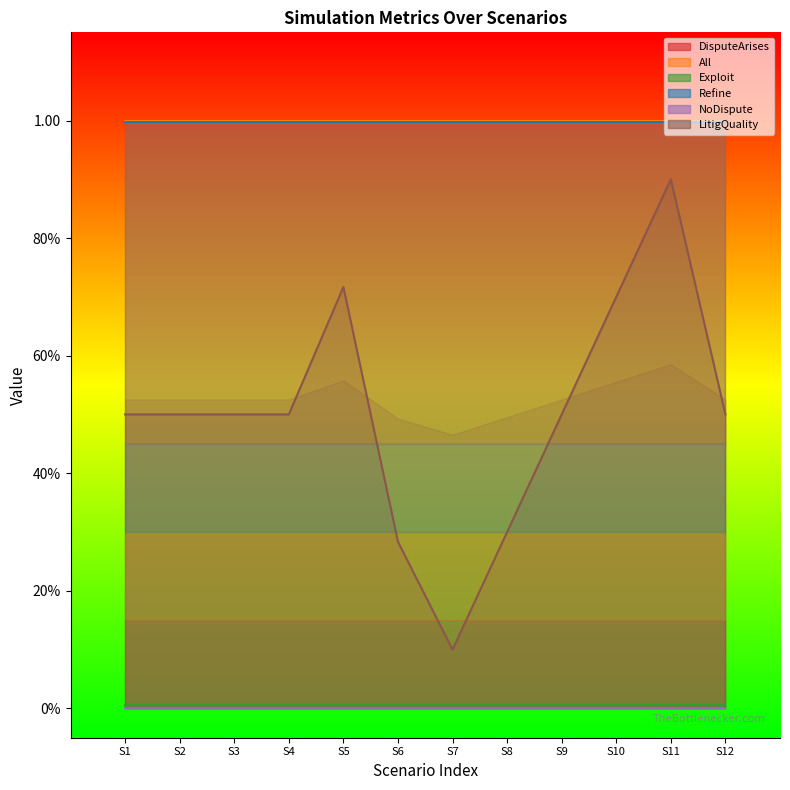

True or false: DisputeArises and NoDispute cross at least once.

False